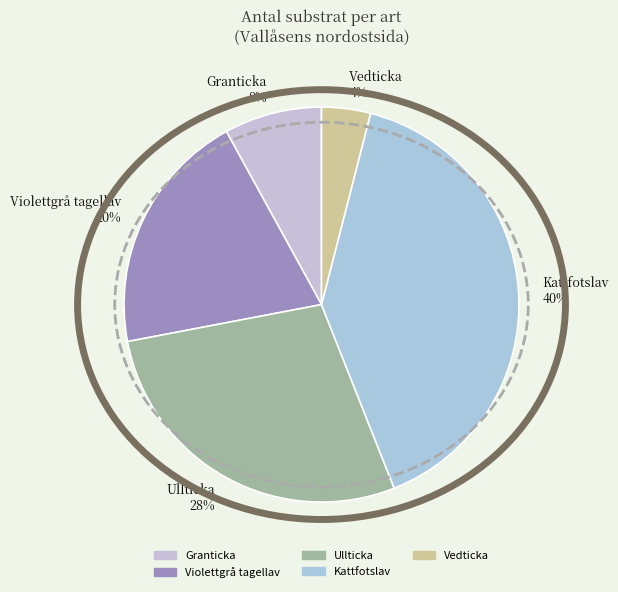

To the nearest percent, what is the difference between the largest and smallest slice percentages?

36%